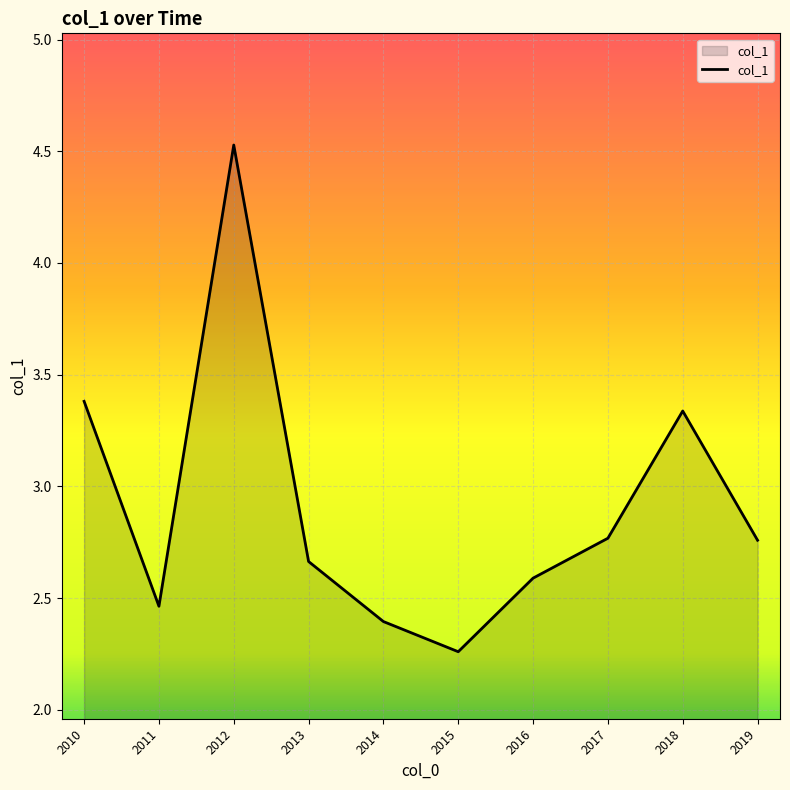

Which category has the lowest value across all series?

2015